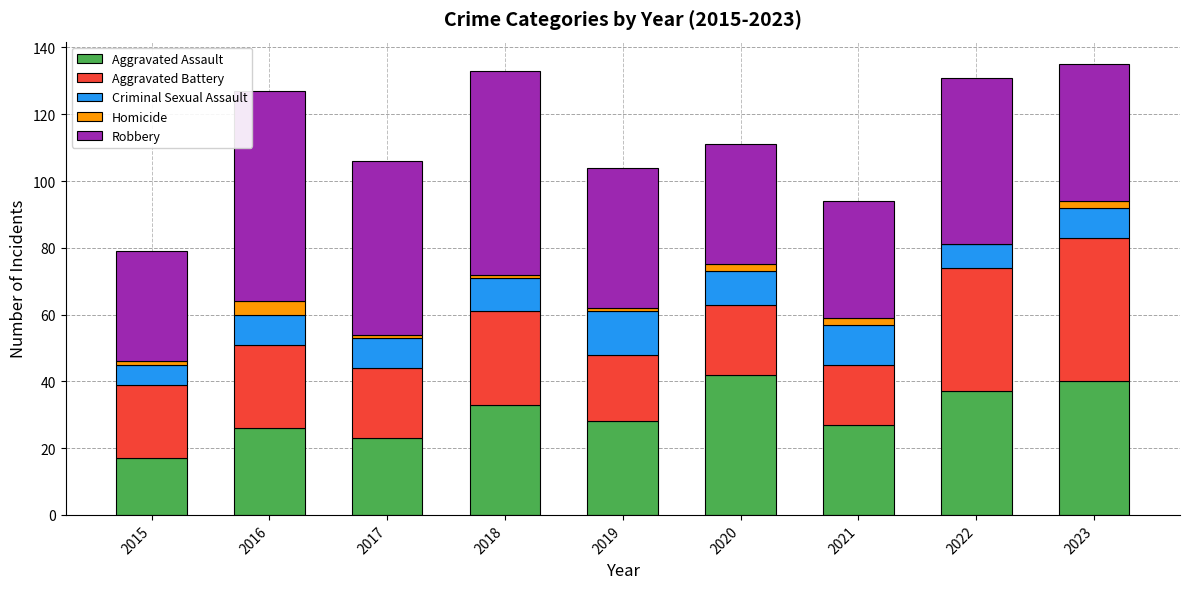

What value does the Aggravated Assault series have at 2022?

37